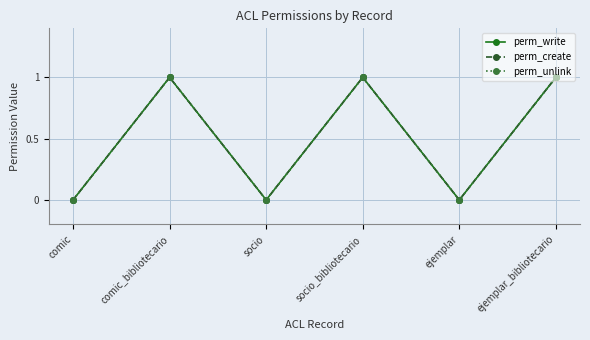

Reading left to right, what are all the values shown in this chart?

perm_write: 0	1	0	1	0	1
perm_create: 0	1	0	1	0	1
perm_unlink: 0	1	0	1	0	1